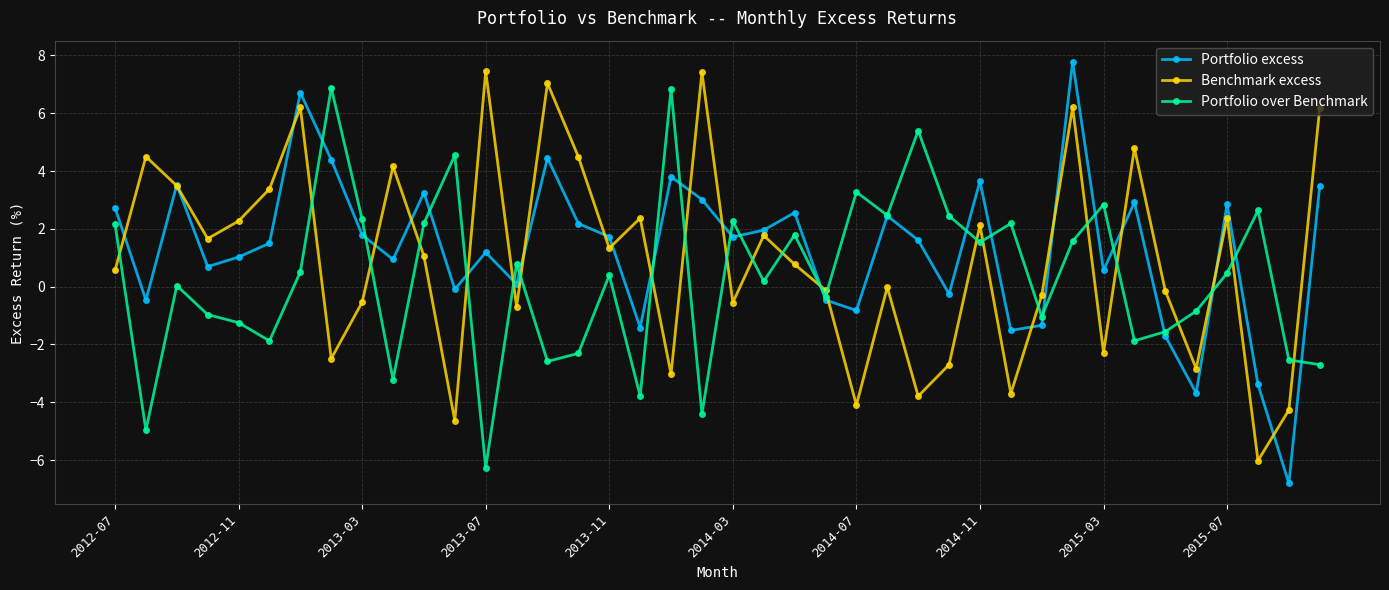

What is the value of the Portfolio over Benchmark point at the 9th from the left?

2.3